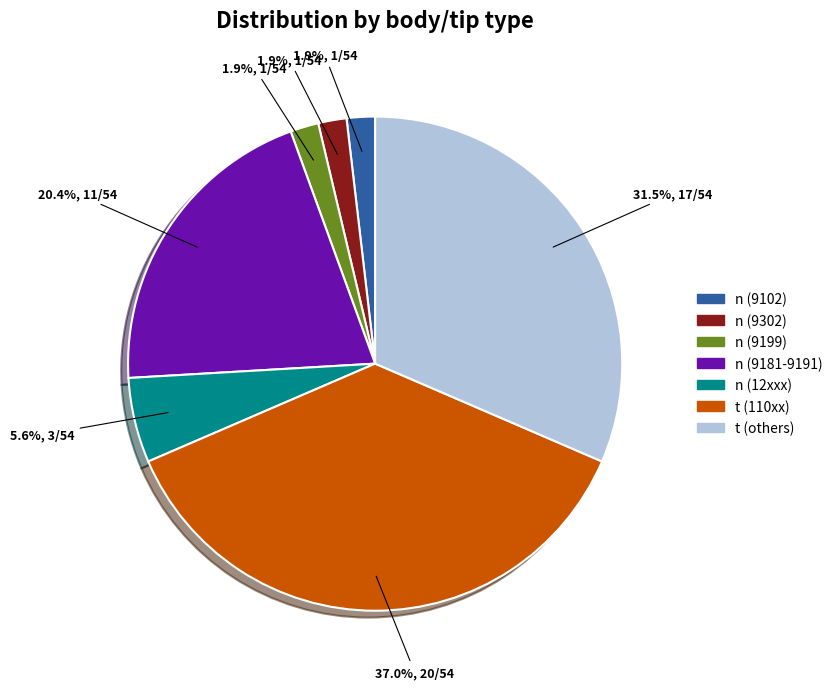

Is there any slice that represents more than half of the pie?

No